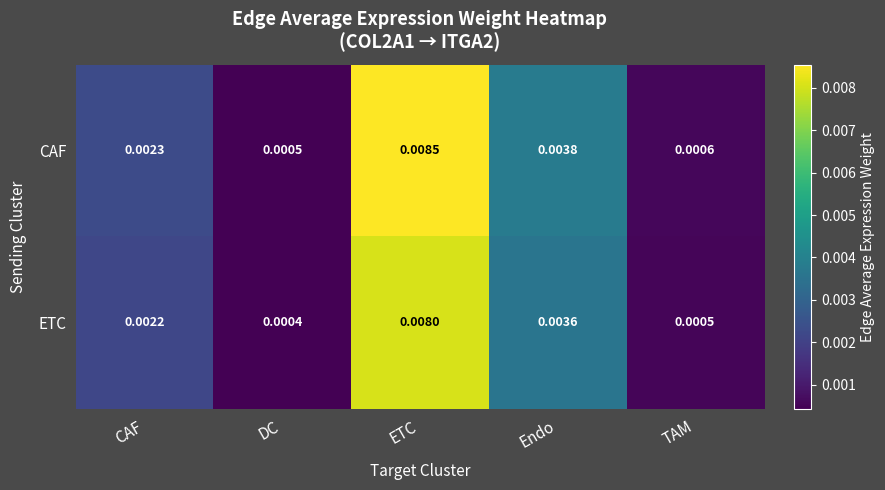

At which category does the chart reach its peak across all series?

ETC